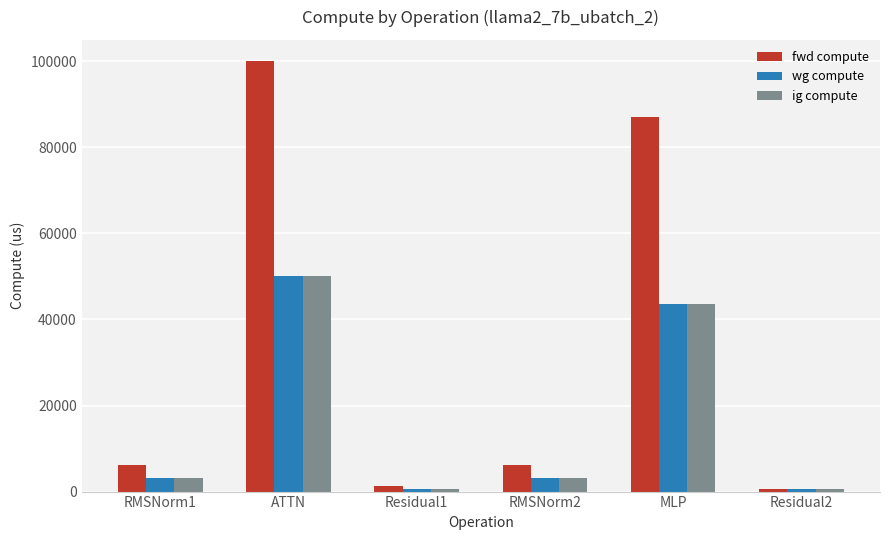

Which label corresponds to the largest value in the chart?

ATTN